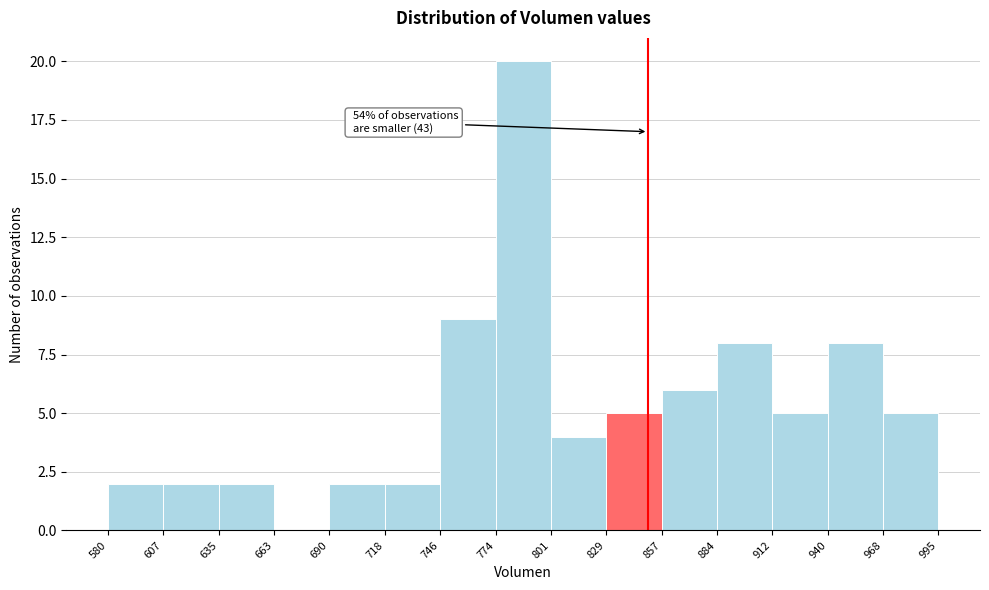

Over which range of the x-axis is the bar tallest?

774 to 801